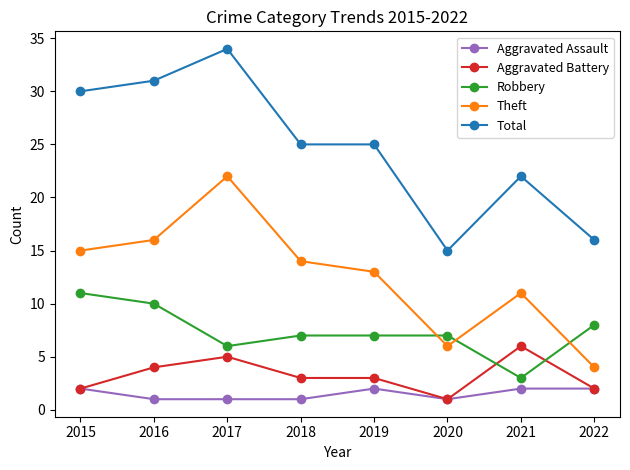

True or false: Theft has more than 2 interior local peaks.

False